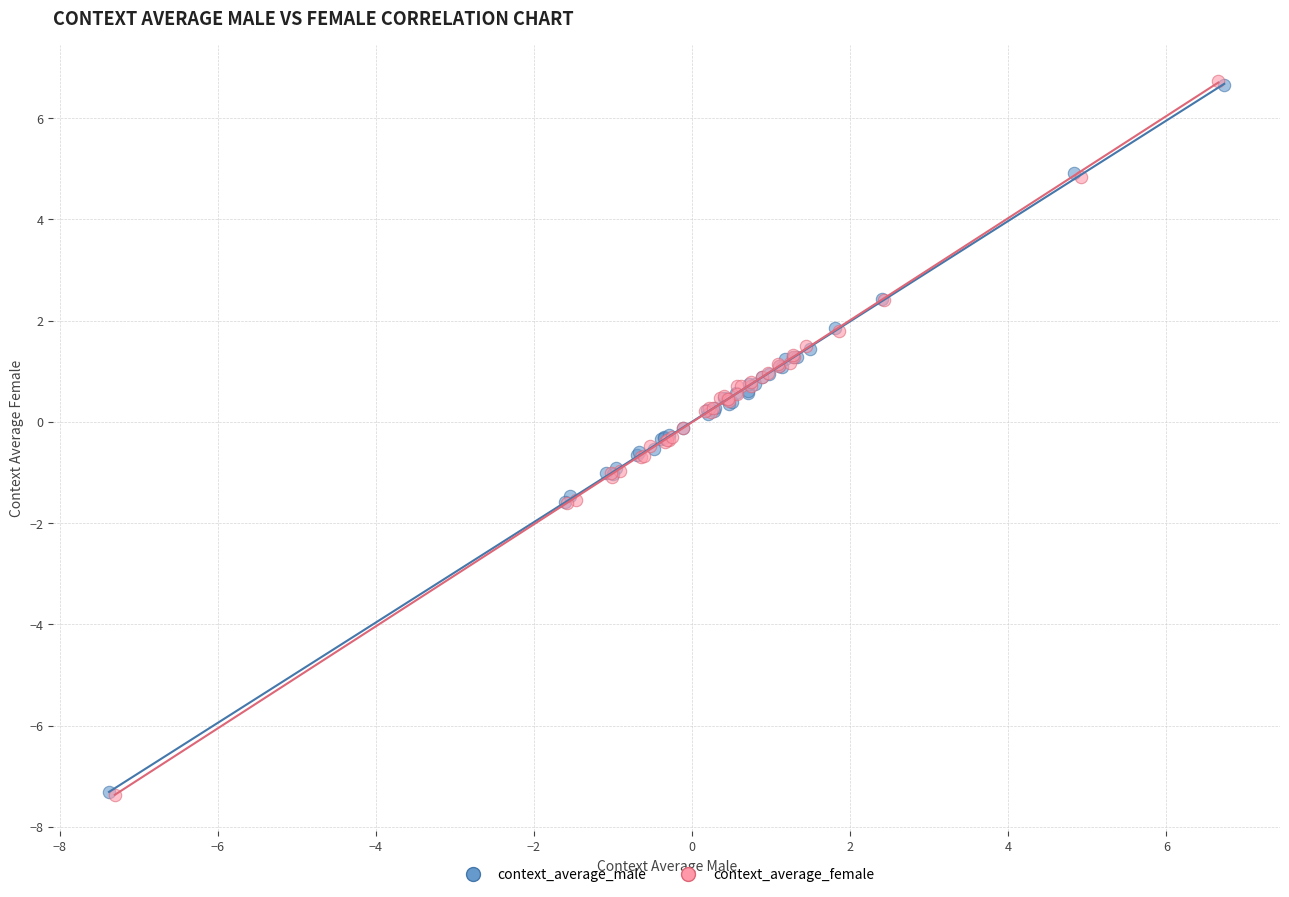

What are all the series names shown in the legend?

context_average_male, context_average_female